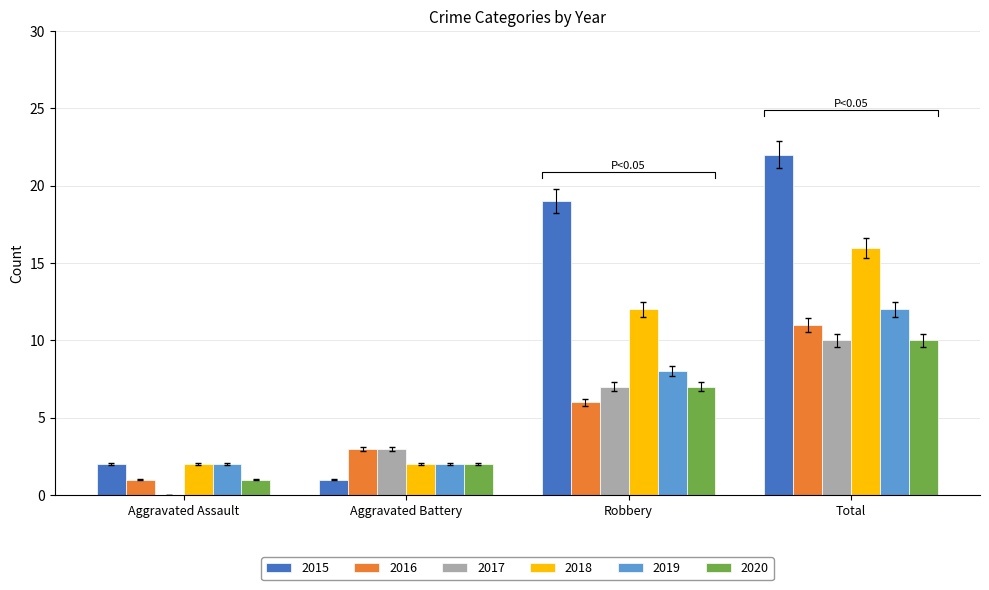

At which category is the sum across all series the highest?

Total